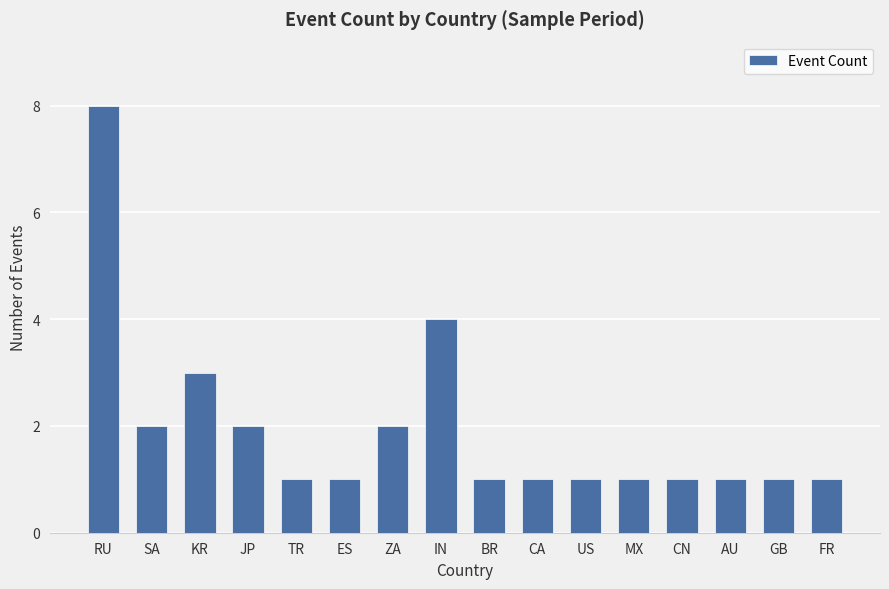

What is the greatest value displayed?

8